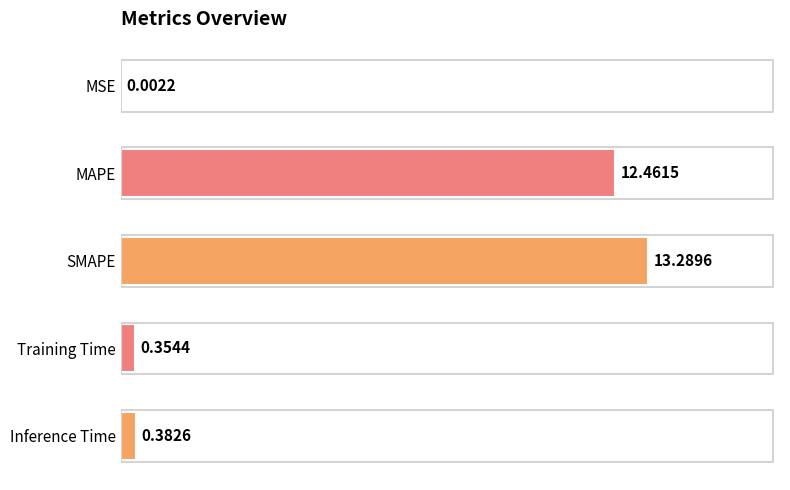

At which category does the chart reach its peak across all series?

SMAPE